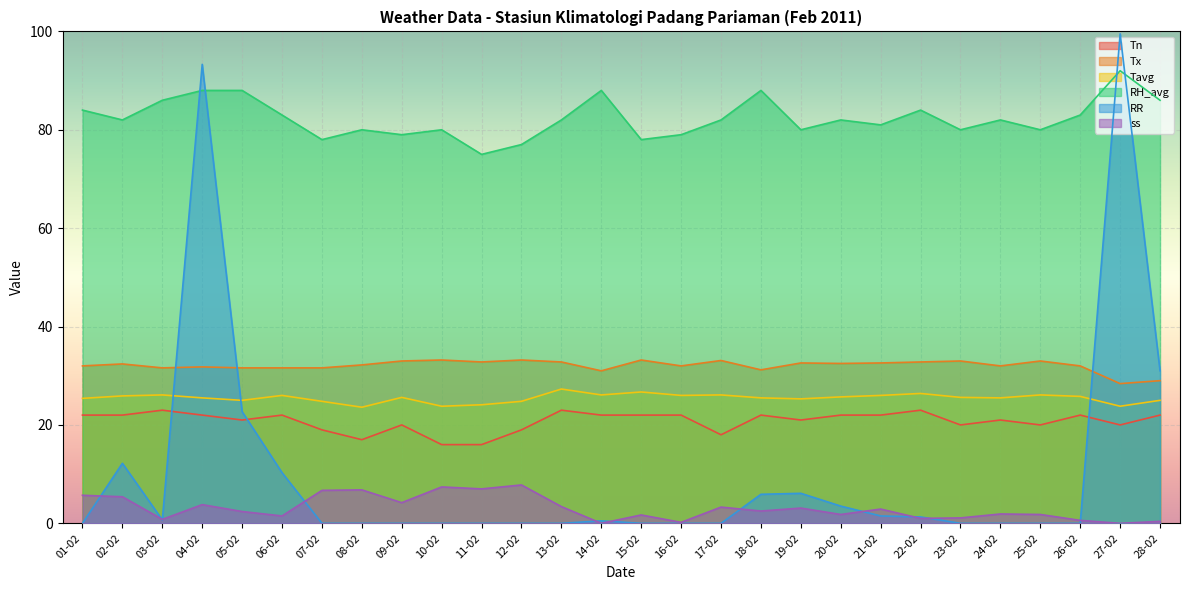

What is the label of the 22nd point from the right?

07-02